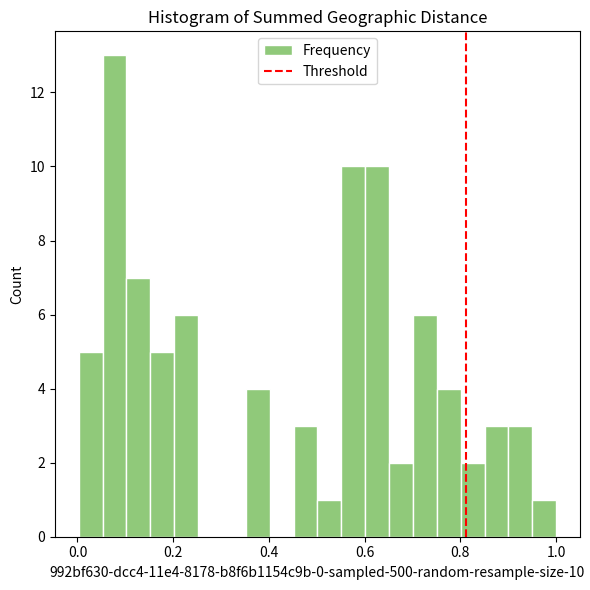

Around what value on the x-axis is the tallest bar? Give the approximate position of its centre, as read against the axis.

0.08